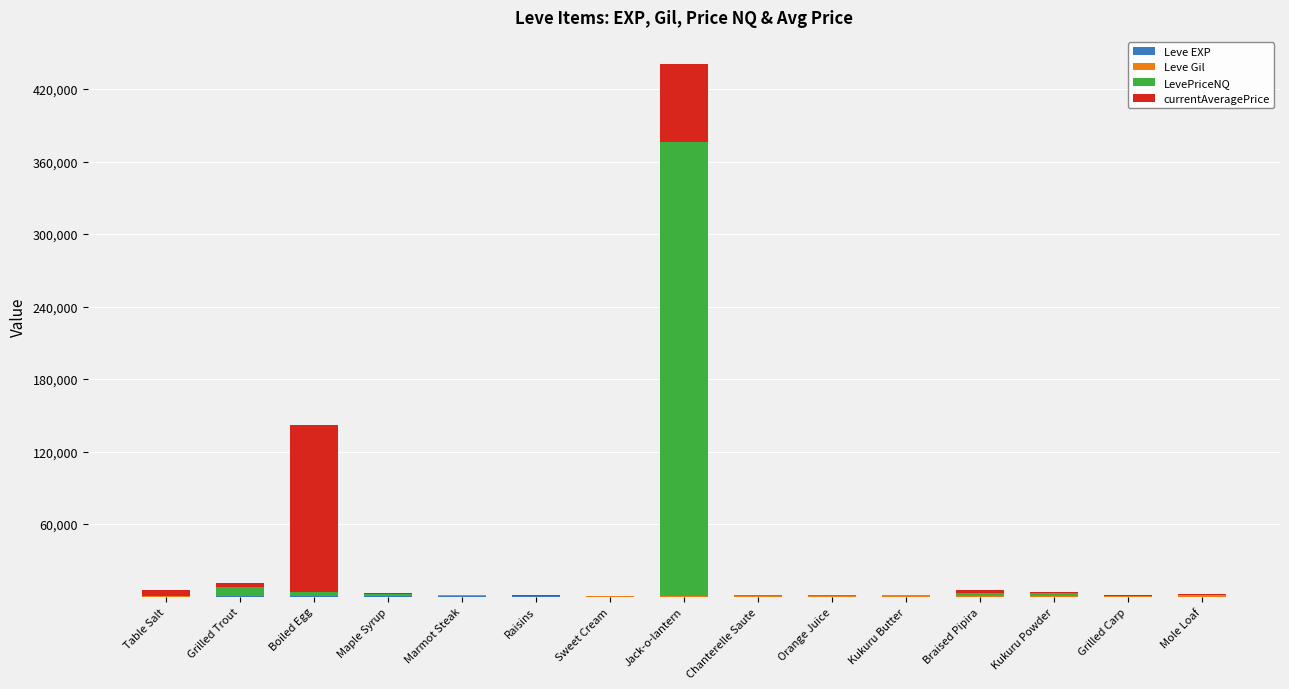

At which category is the sum across all series the highest?

Jack-o-lantern